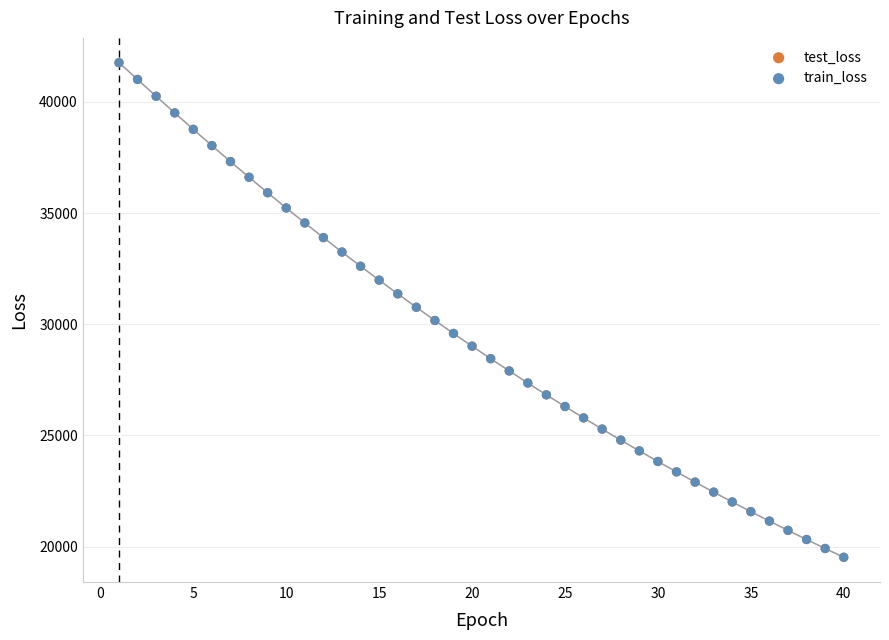

What are all the series names shown in the legend?

test_loss, train_loss